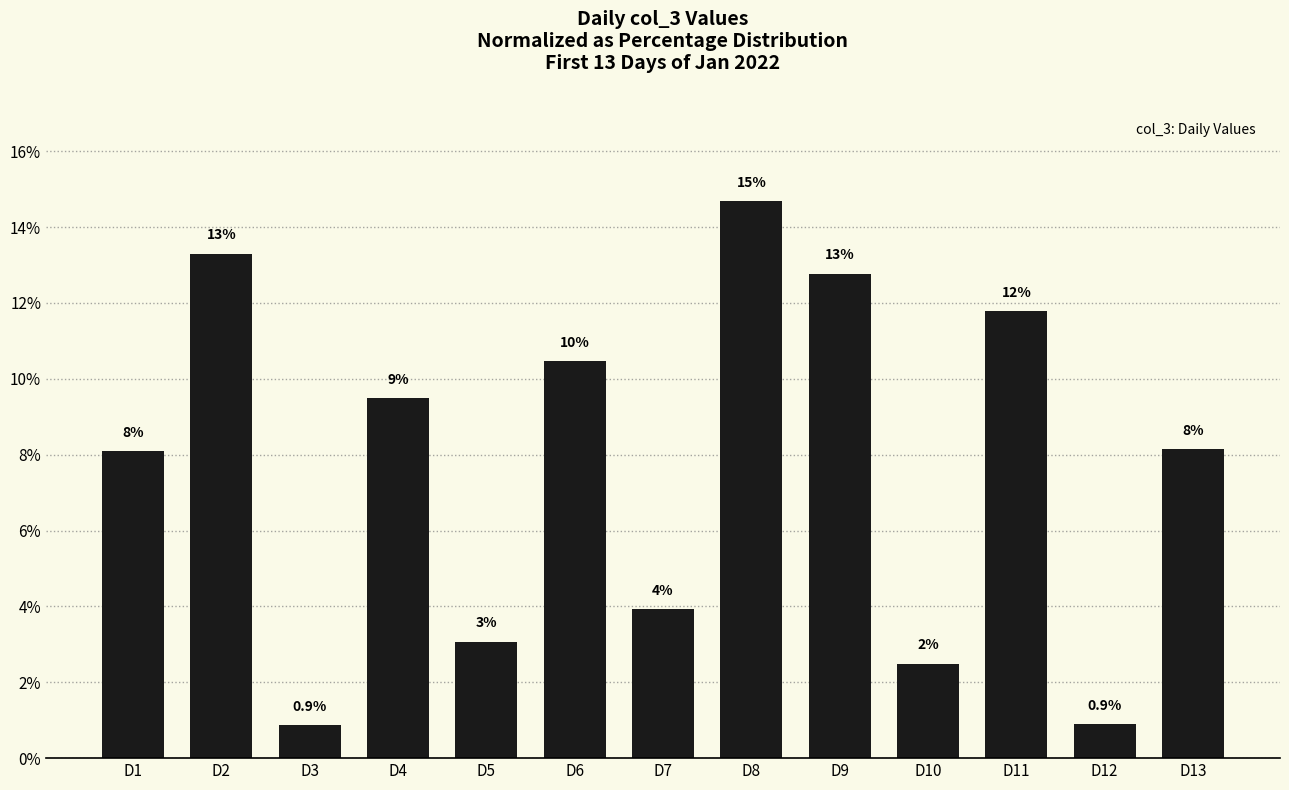

At which label is the value closest to 7?

D1